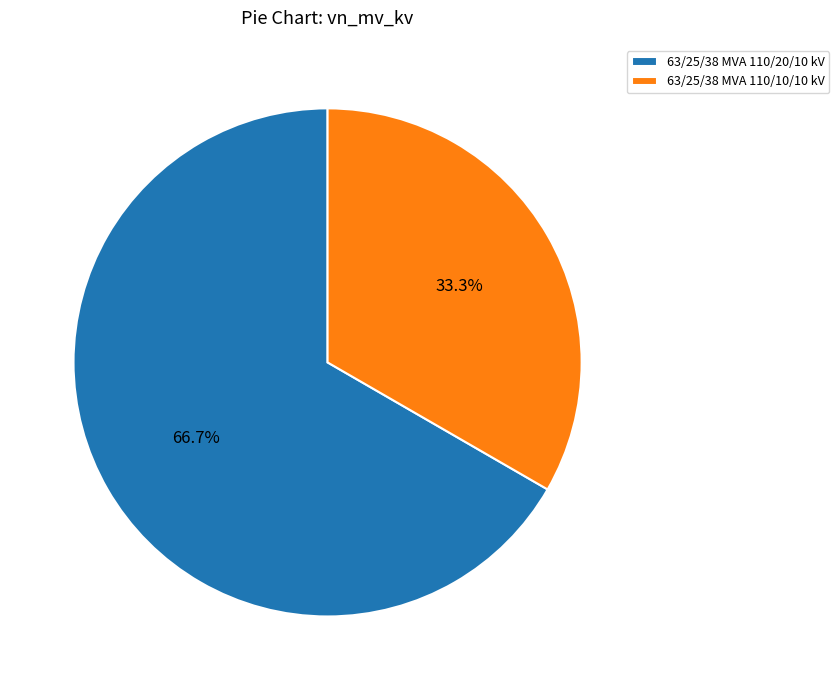

How many slices are in this pie chart?

2